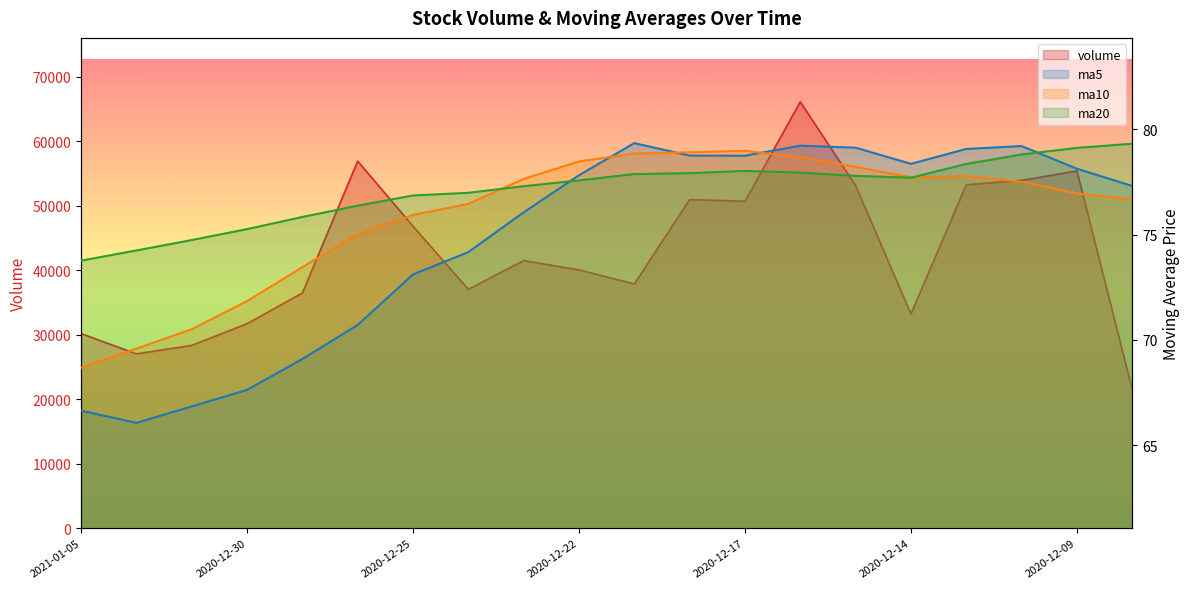

What is the sum of the ma5 values at 2020-12-28 and 2020-12-16?

149.9